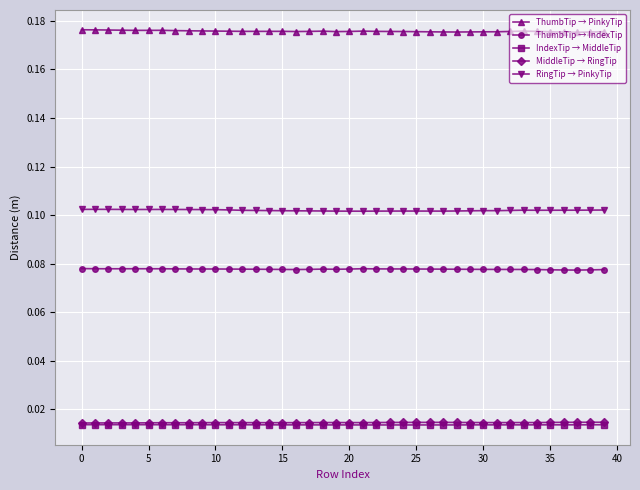

True or false: ThumbTip → IndexTip and IndexTip → MiddleTip intersect in this chart.

False